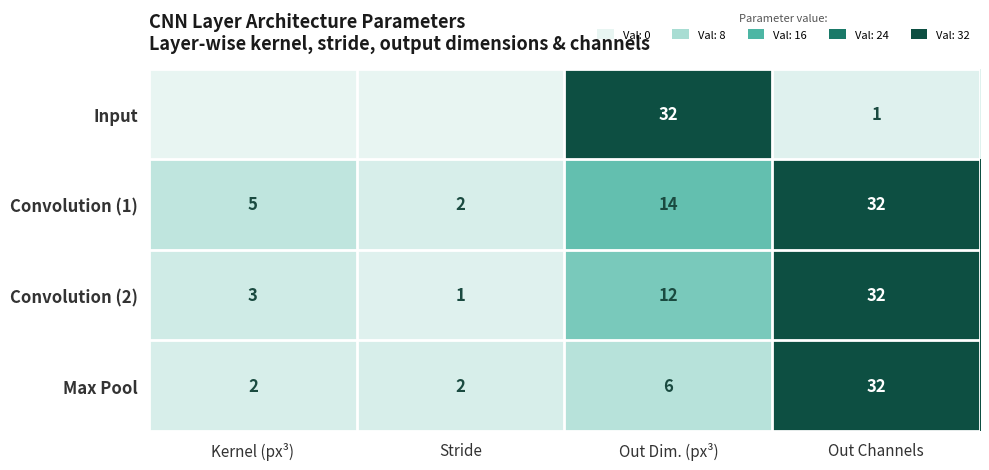

Where does the Input series first go above 1?

Out Dim. (px³)